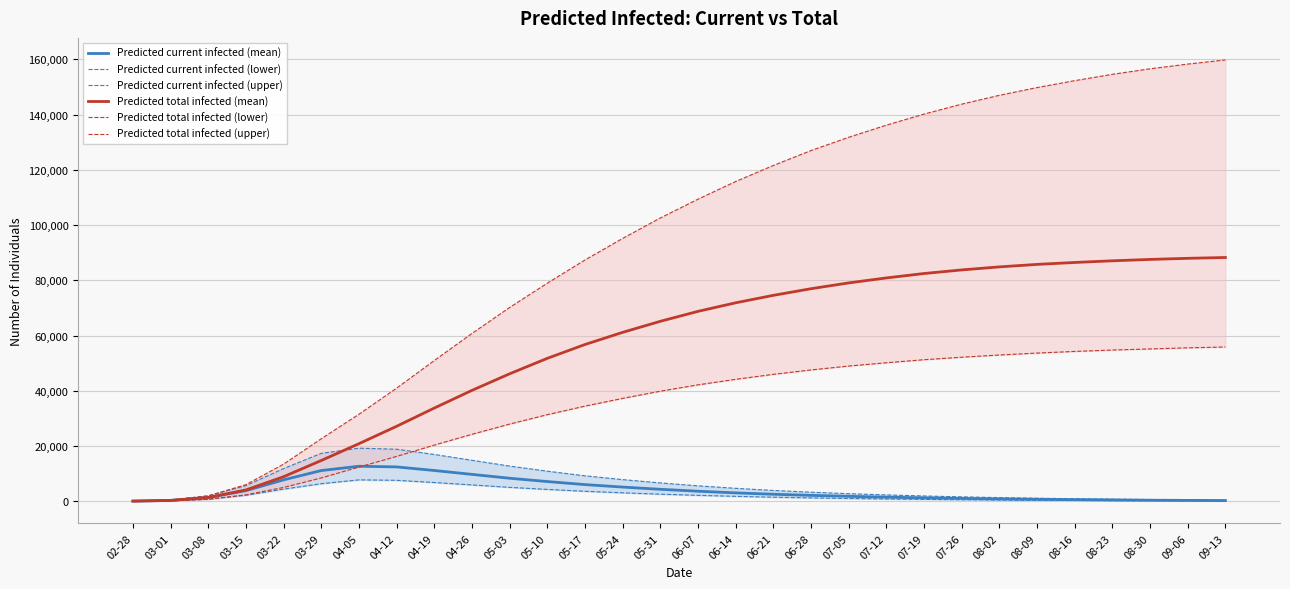

At which label is Predicted total infected (lower) closest to 27984?

05-03